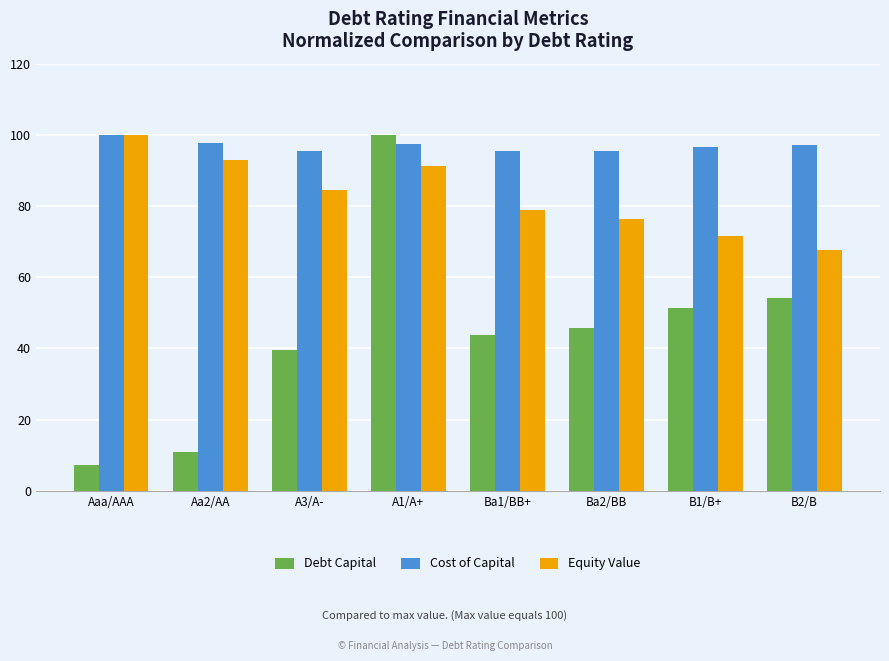

At A3/A-, list the series in order from largest to smallest.

Cost of Capital, Equity Value, Debt Capital